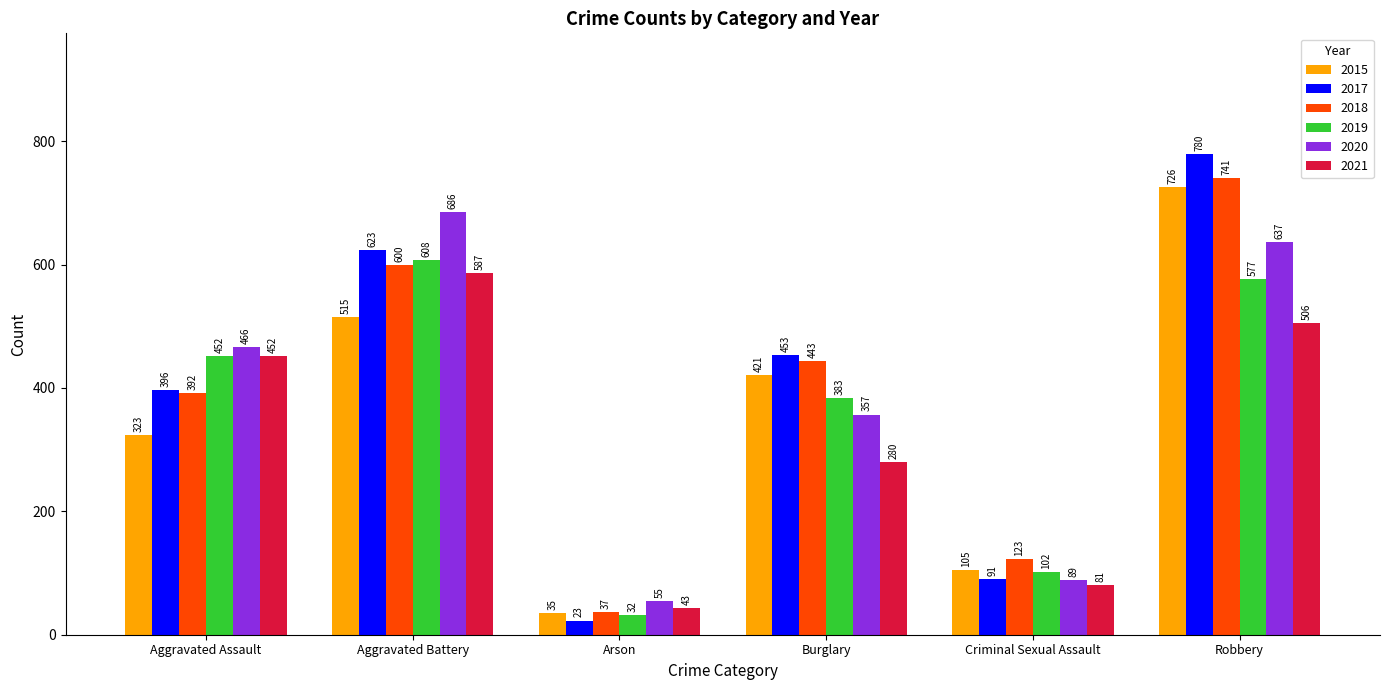

At how many categories does at least one series exceed 210?

4